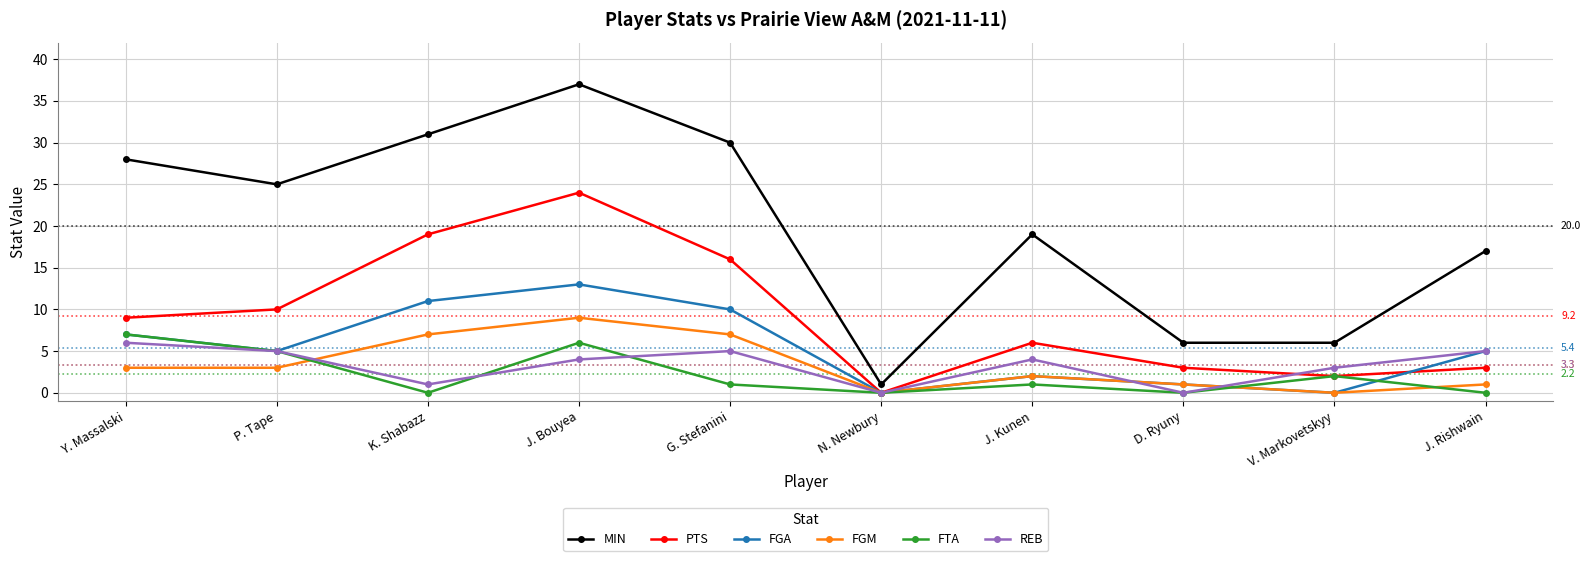

True or false: FGA has more than 2 points higher than both neighbors.

False